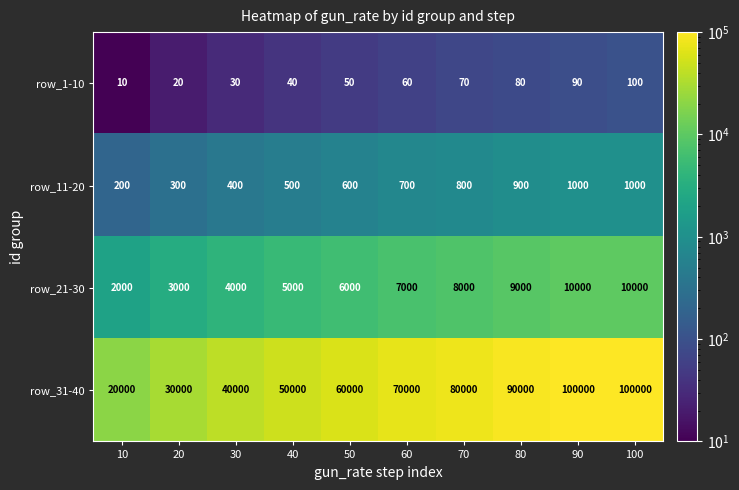

What is the average value of the row_21-30 series?

6400